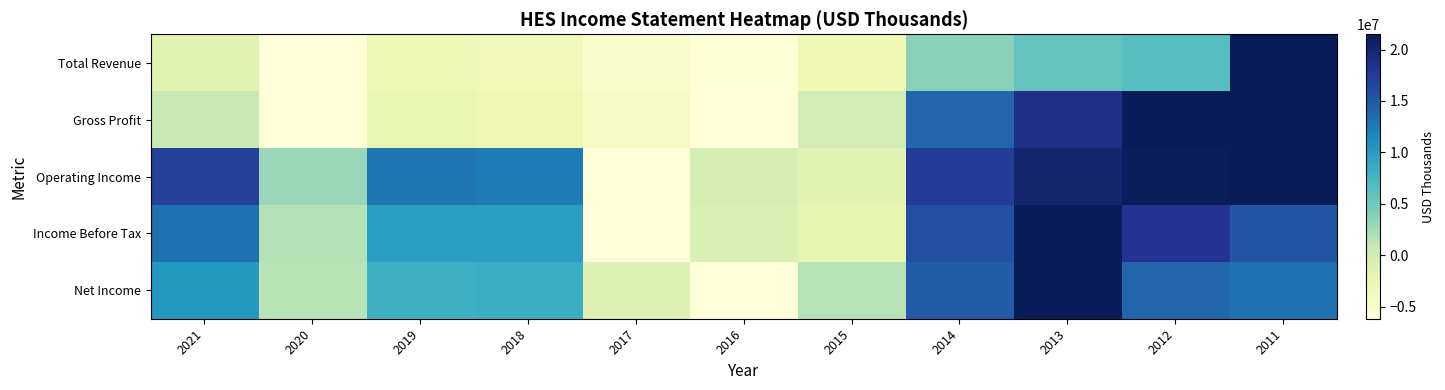

Which series has the largest total across all categories?

Operating Income